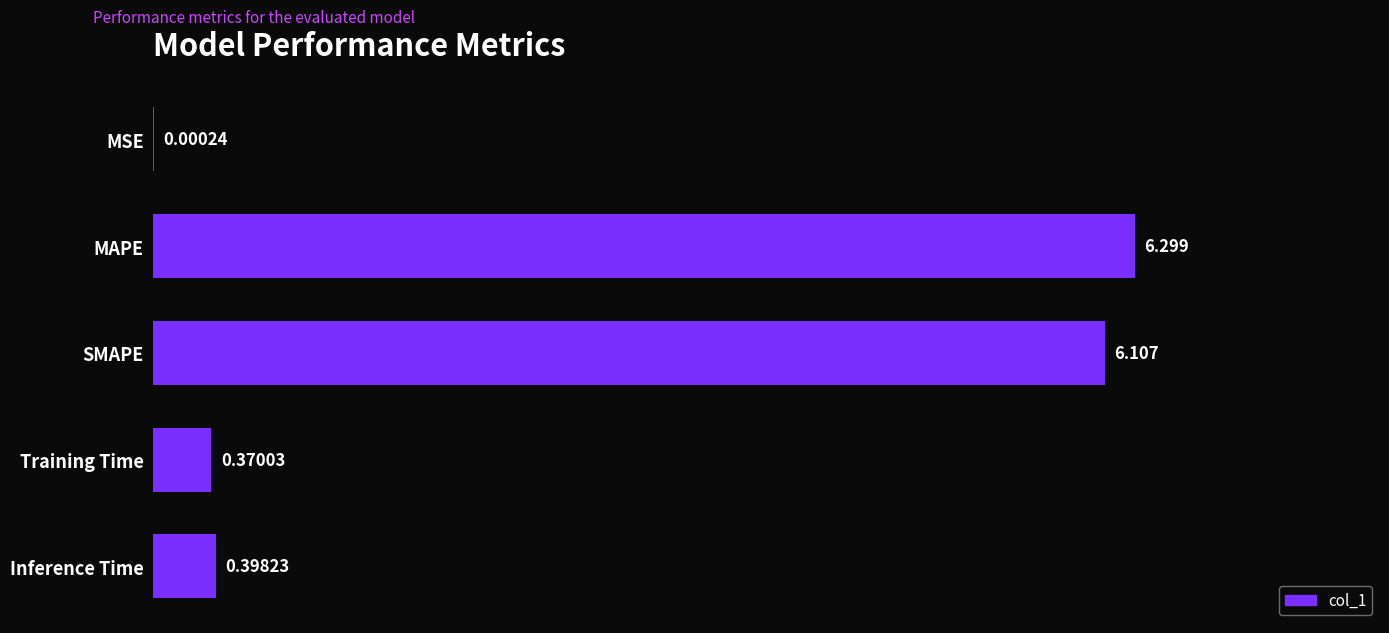

Which has a higher value, SMAPE or MSE?

SMAPE